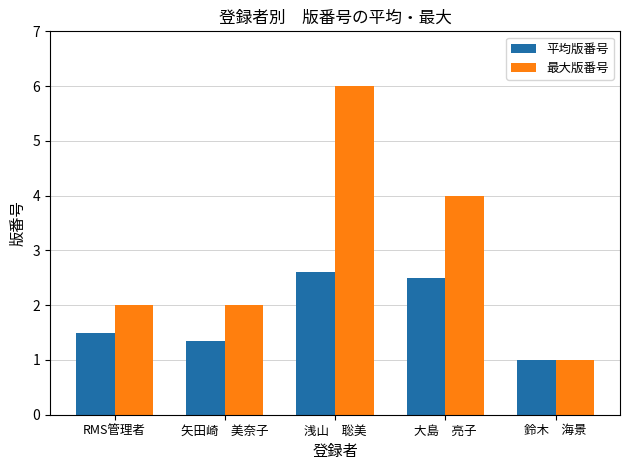

Are the bars grouped side by side (vs. stacked)?

Yes